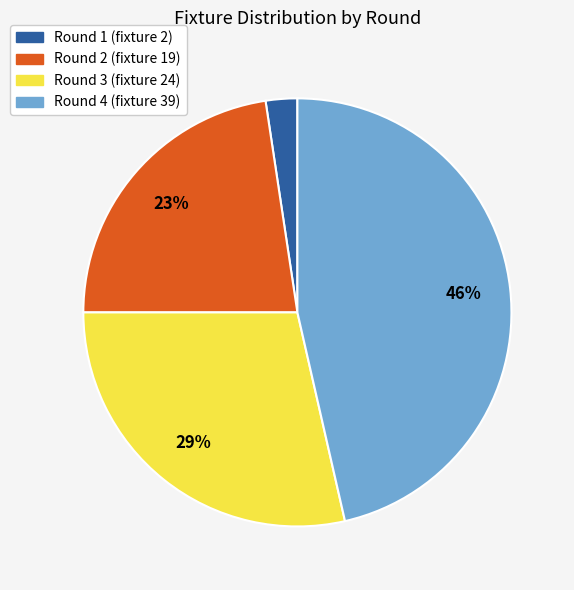

Which has a higher value, Round 2 (fixture 19) or Round 1 (fixture 2)?

Round 2 (fixture 19)